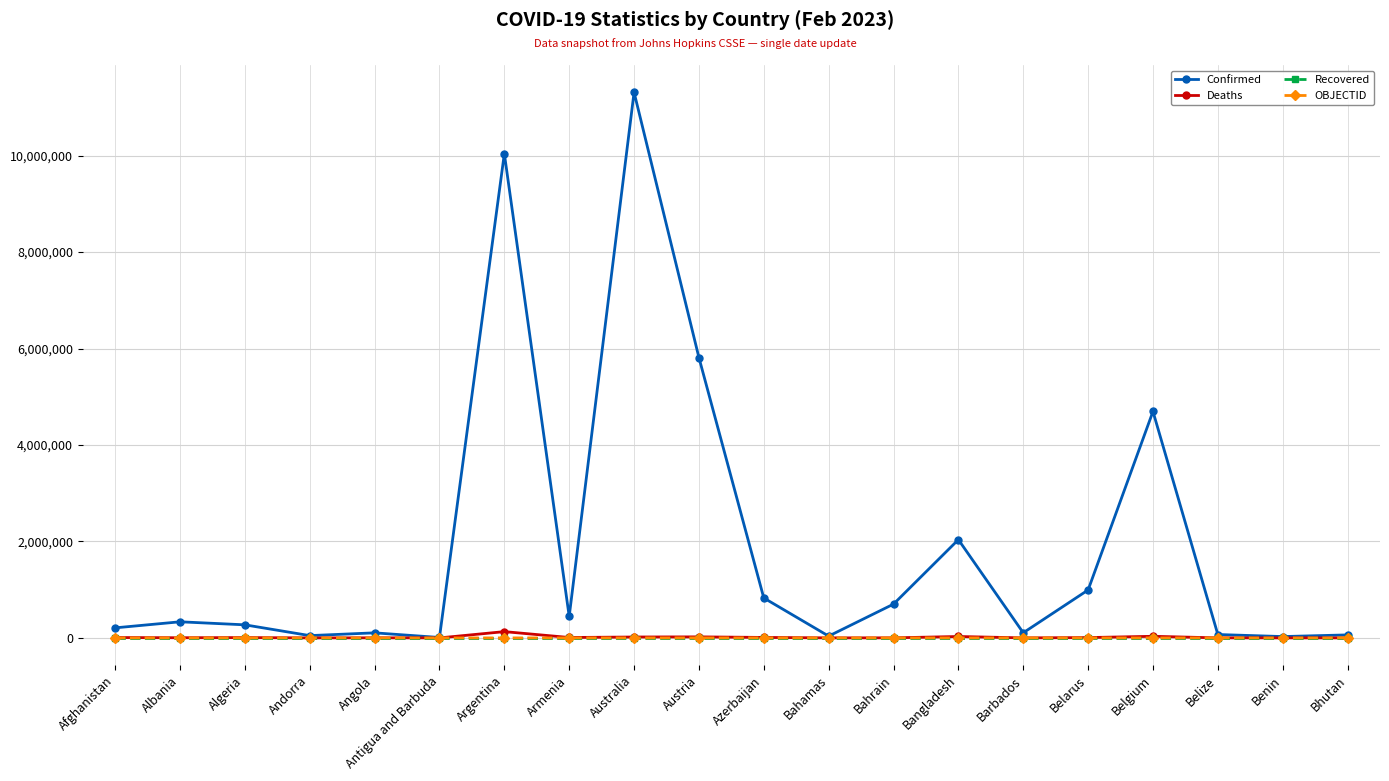

What is the difference between the highest and lowest values at Albania?

334211